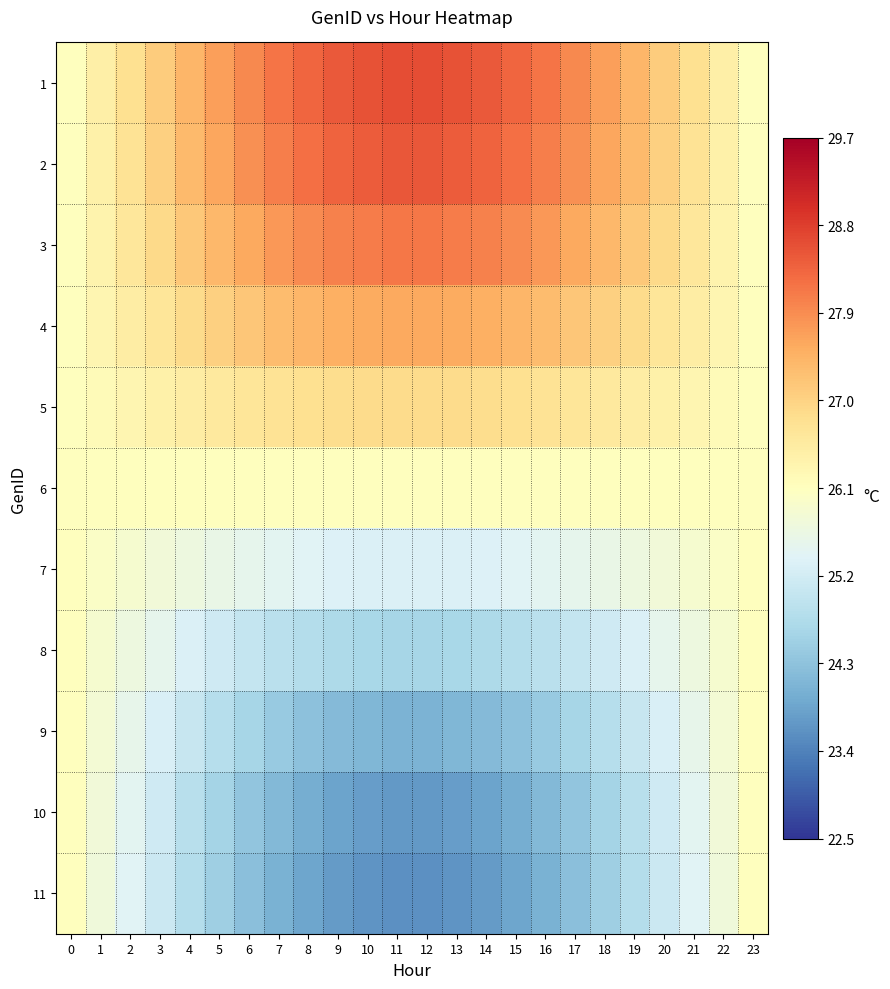

What is the minimum value shown in the chart?

23.6